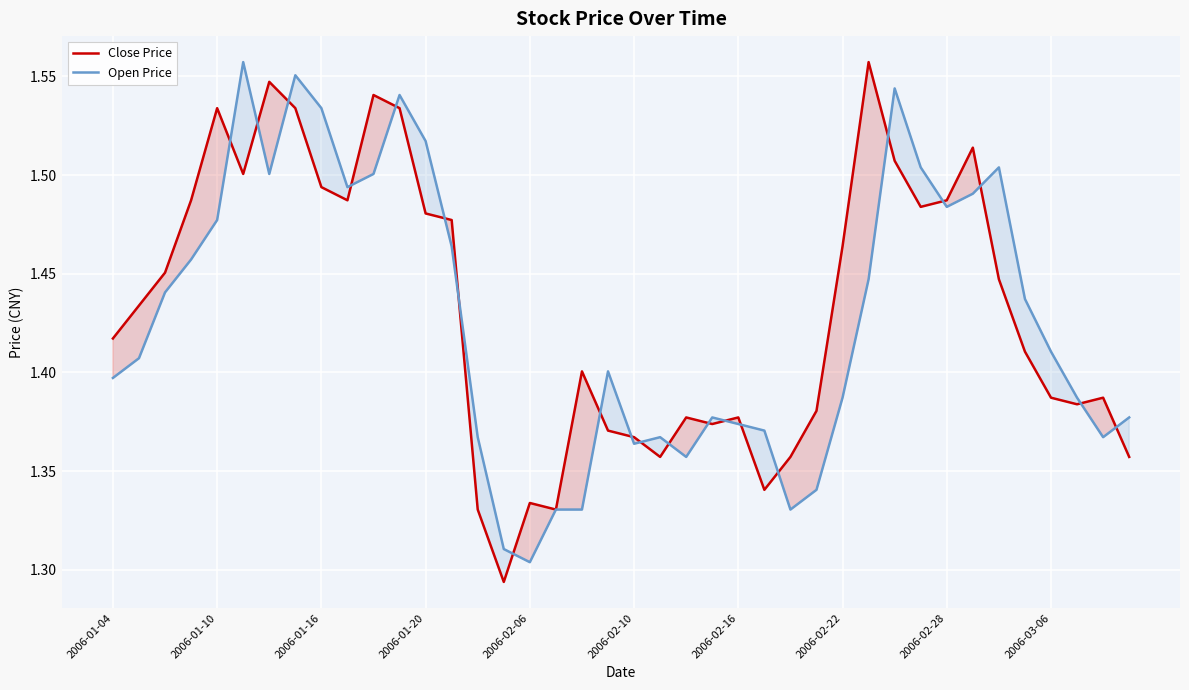

What is the difference between the second highest and minimum values in the Open Price series?

0.2